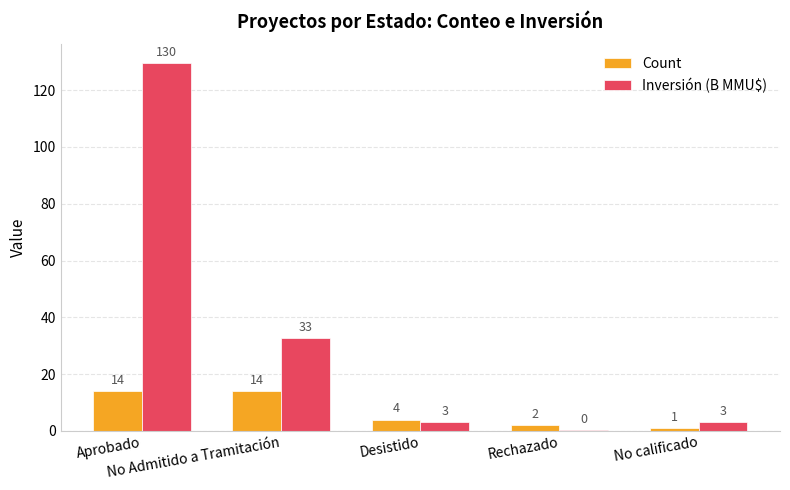

Which label corresponds to the largest value in the chart?

Aprobado